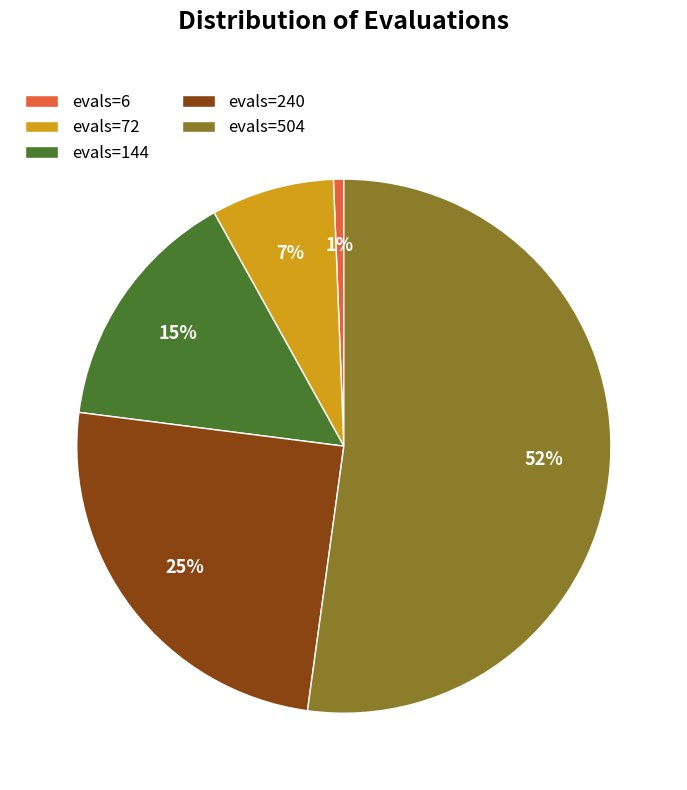

How many segments does this pie chart have?

5